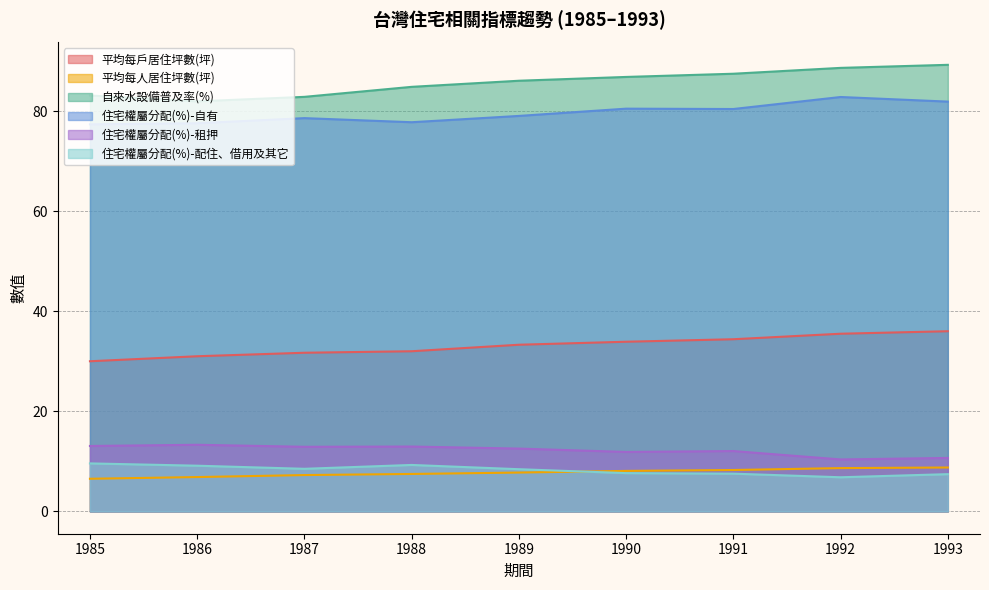

Is the value of 平均每人居住坪數(坪) at 1989 greater than the value of 住宅權屬分配(%)-自有 at 1986?

No